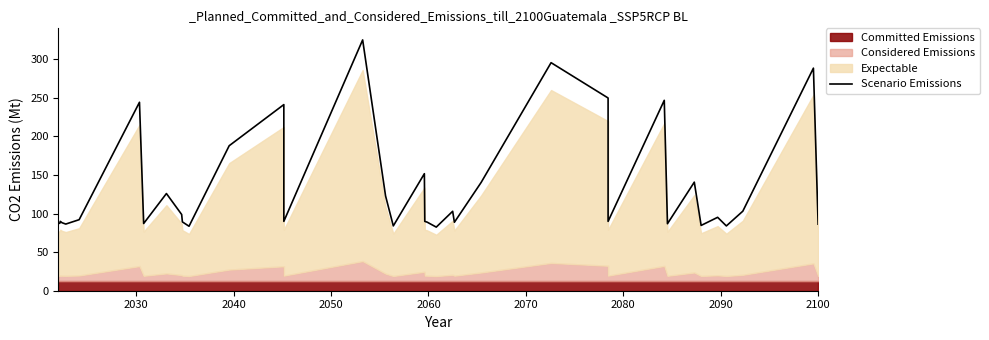

The value at 13 is 143.3. True or false?

False